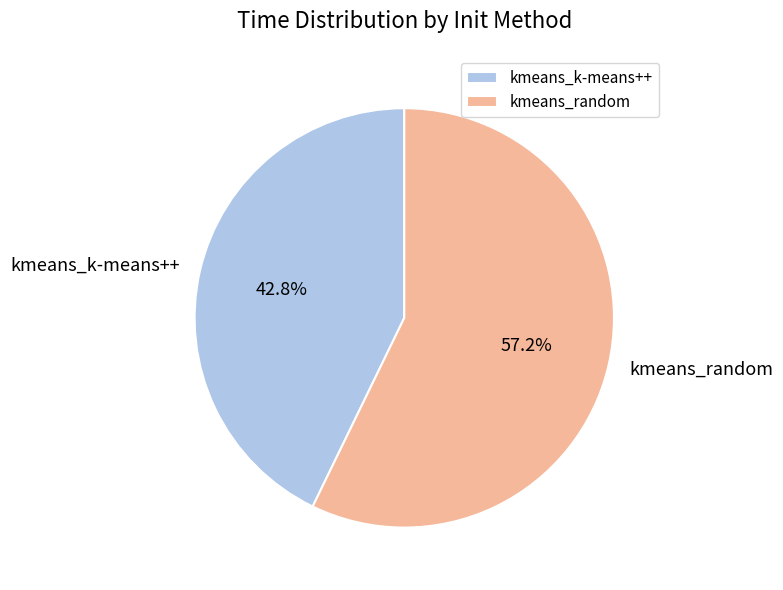

To the nearest percent, what portion does kmeans_random represent?

57%